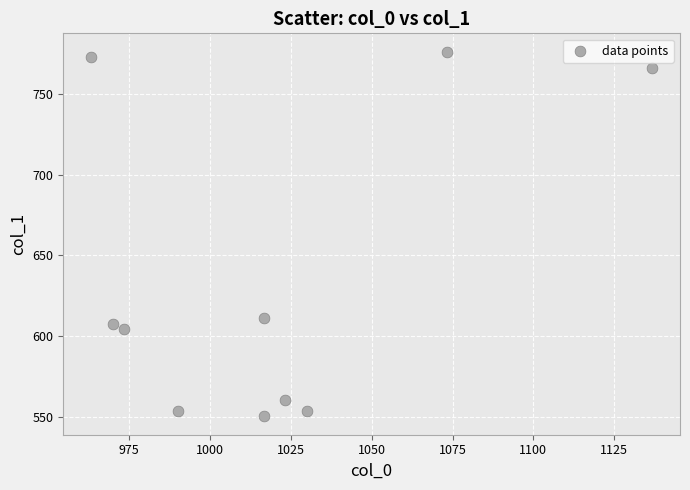

What Y value in the scatter plot is closest to 663?

610.9